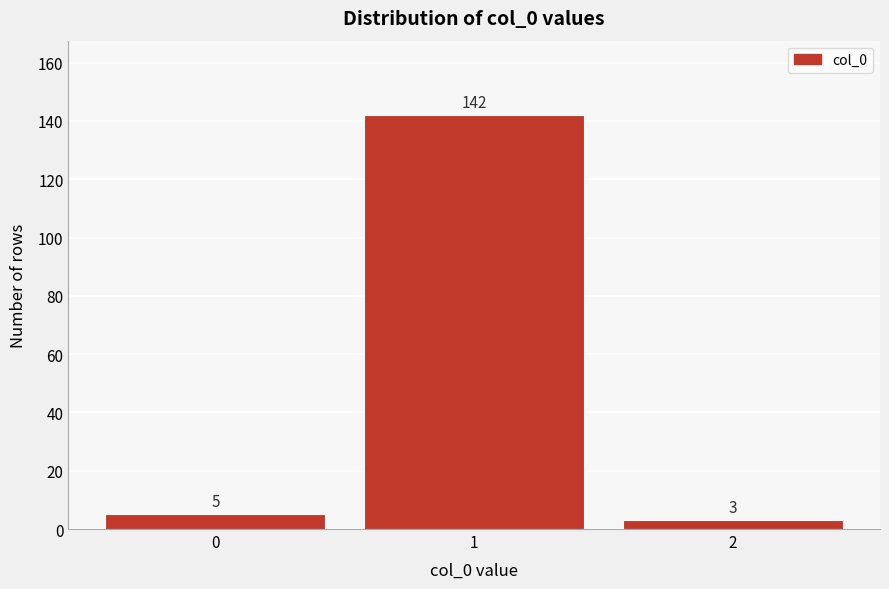

Reading left to right, transcribe all the data shown in this chart.

0=5	1=142	2=3